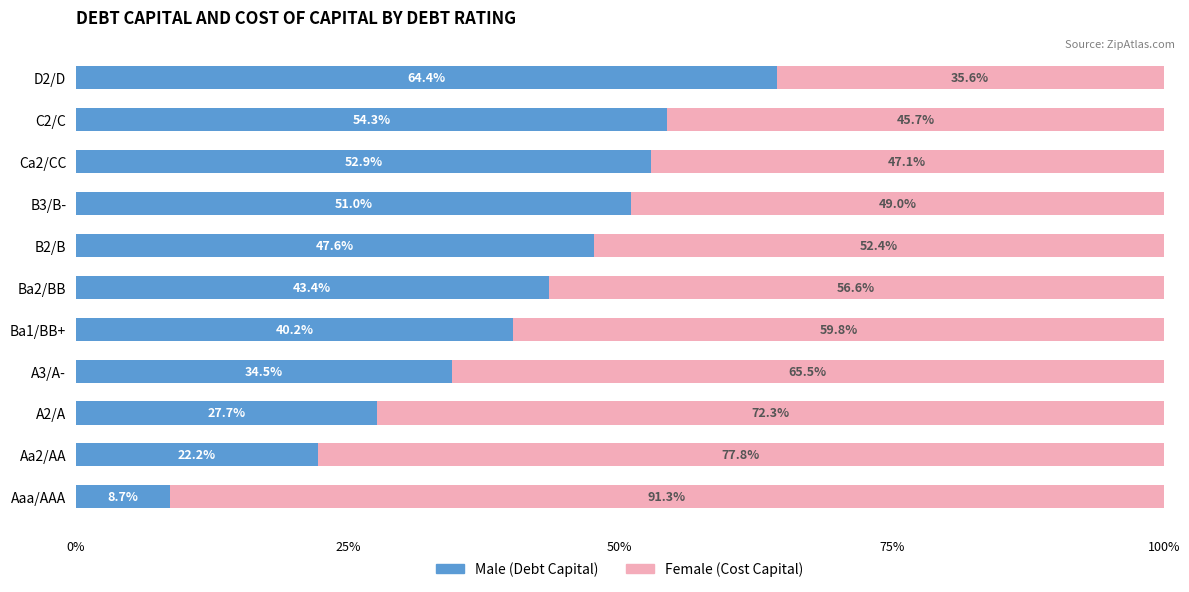

How many series are shown in this chart?

2